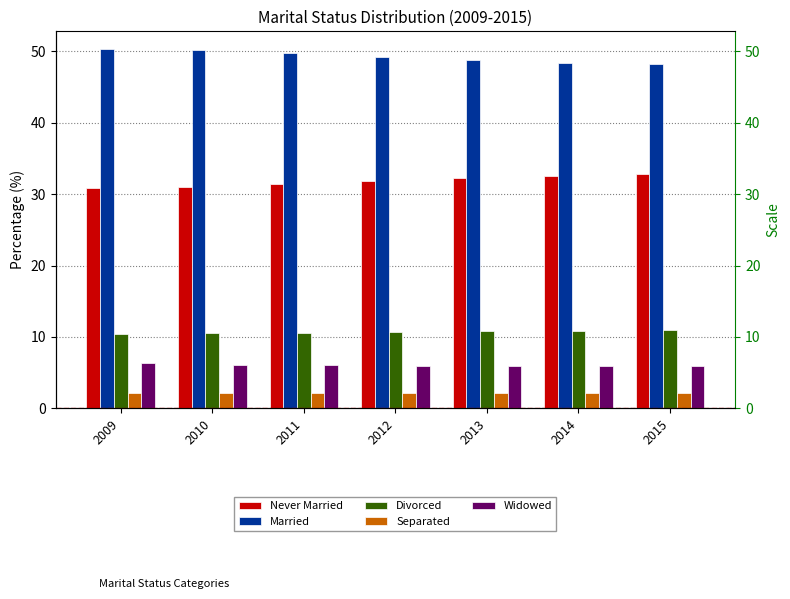

What is the total value across all series at 2013?

100.0